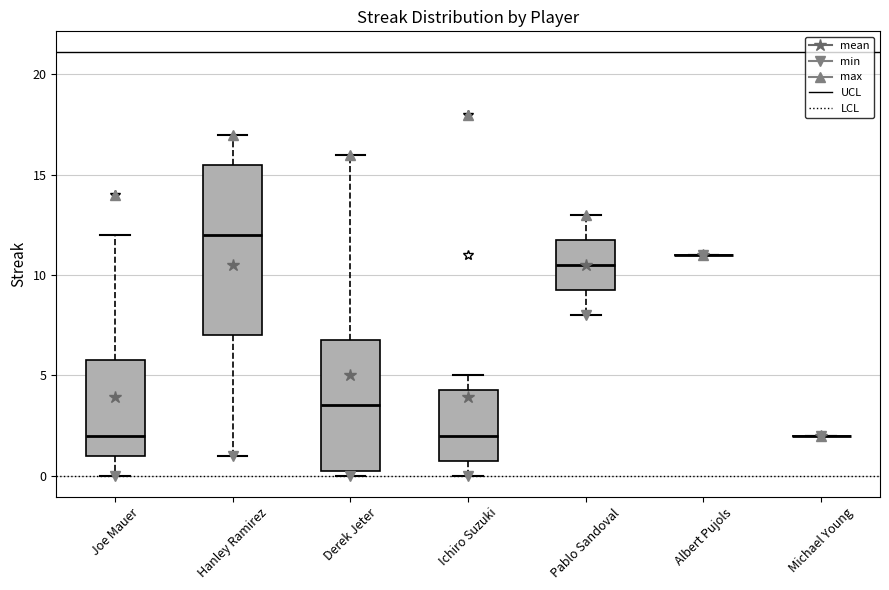

Where is the lower edge of the box for Hanley Ramirez on the y-axis? The values are not printed on the chart, so give them approximately, as read against the axis.

7.0